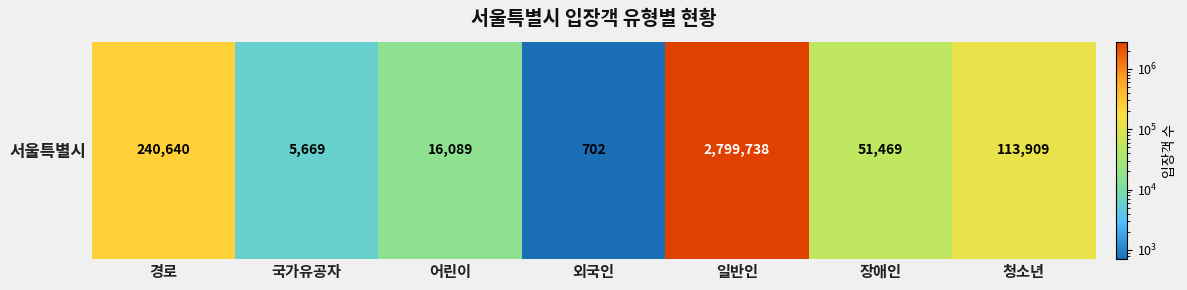

The value at 장애인 is 77306. True or false?

False